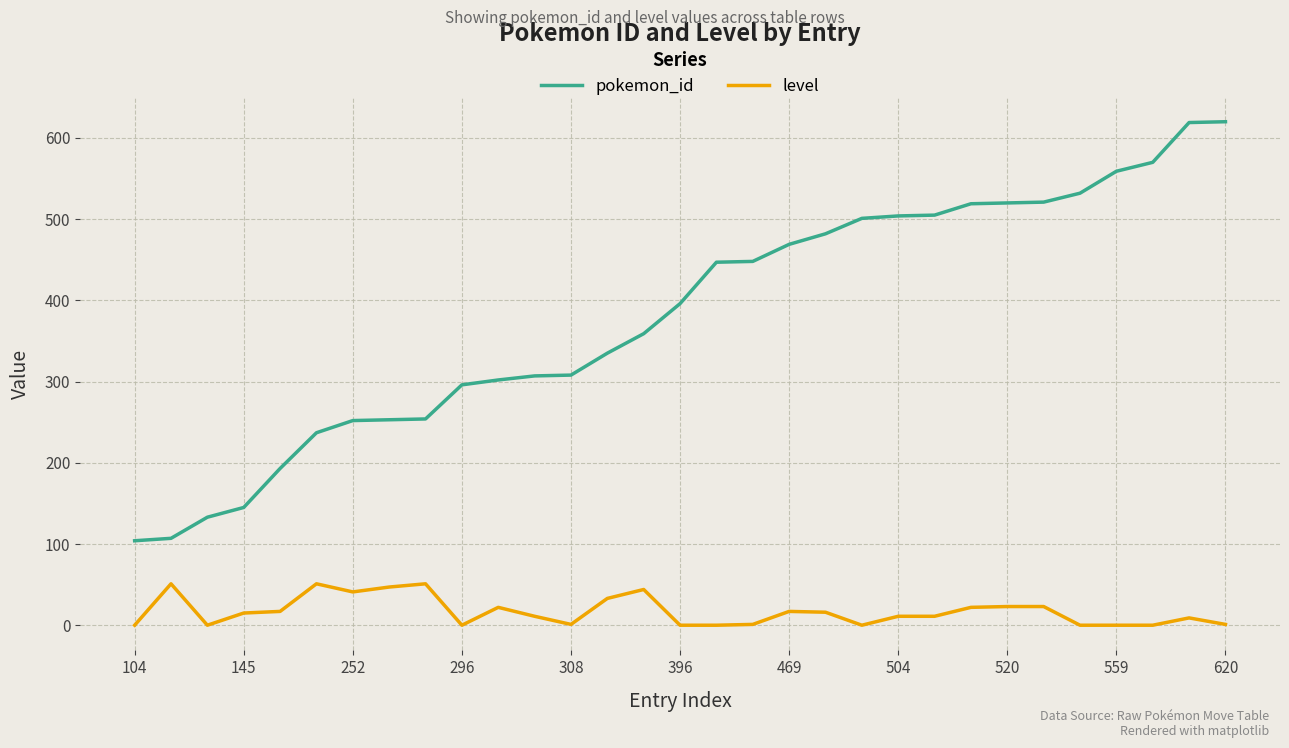

What are all the series names shown in the legend?

pokemon_id, level